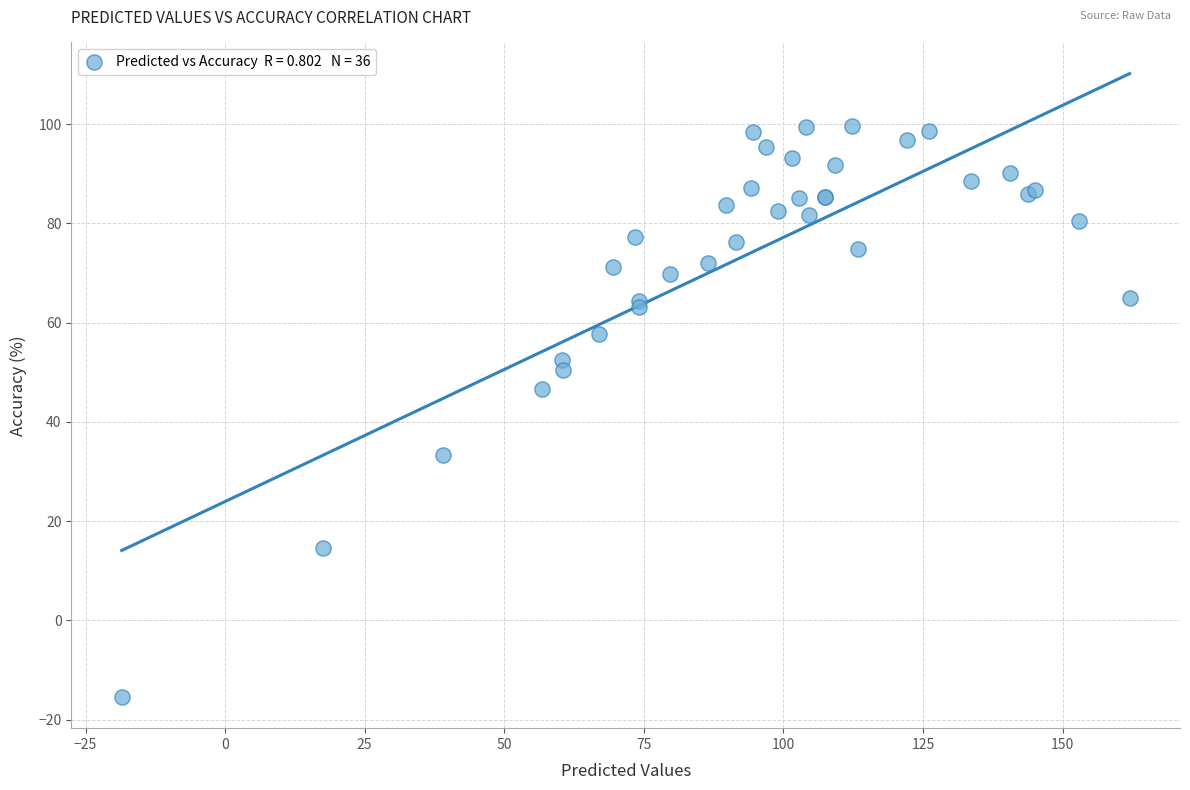

What Y value in the scatter plot is closest to 42?

46.6